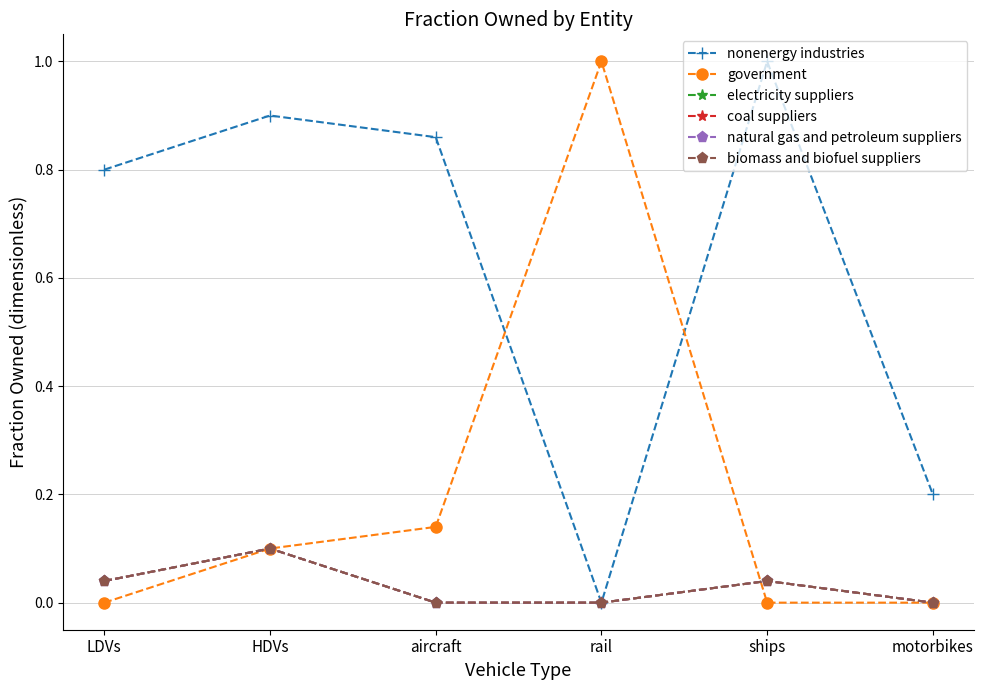

Is this an area chart (filled region under the line)?

No